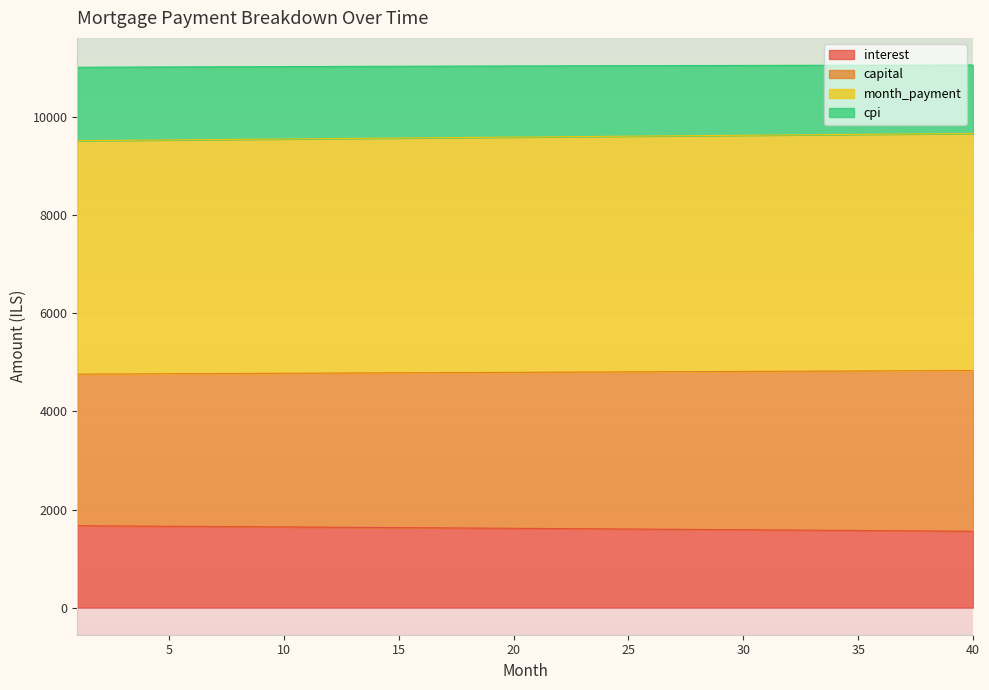

What are all the series names shown in the legend?

interest, capital, month_payment, cpi